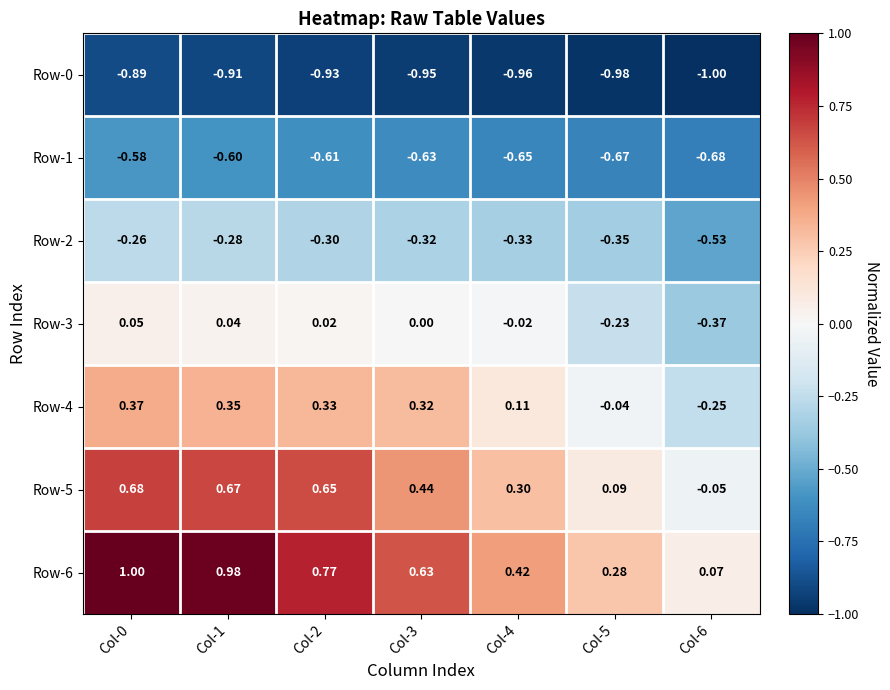

At how many categories does at least one series exceed 0?

7